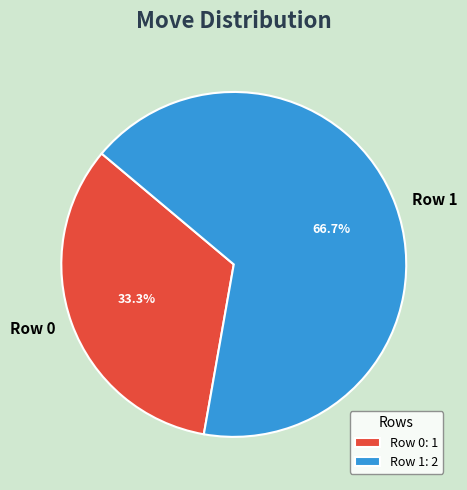

Approximately how many times larger is the value at Row 0 compared to Row 1?

0.5